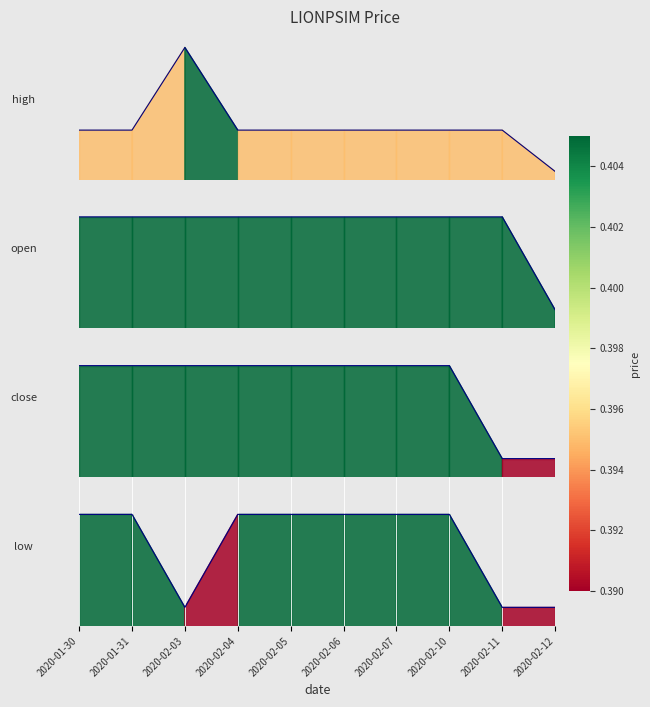

Is the value of high at 2020-02-03 greater than the value of close at 2020-02-07?

Yes